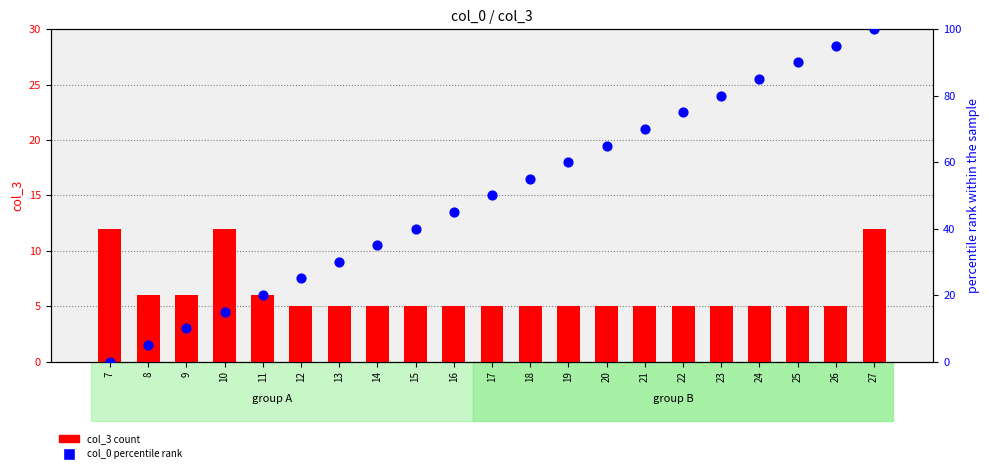

Which series has the largest total across all categories?

col_0 (percentile)